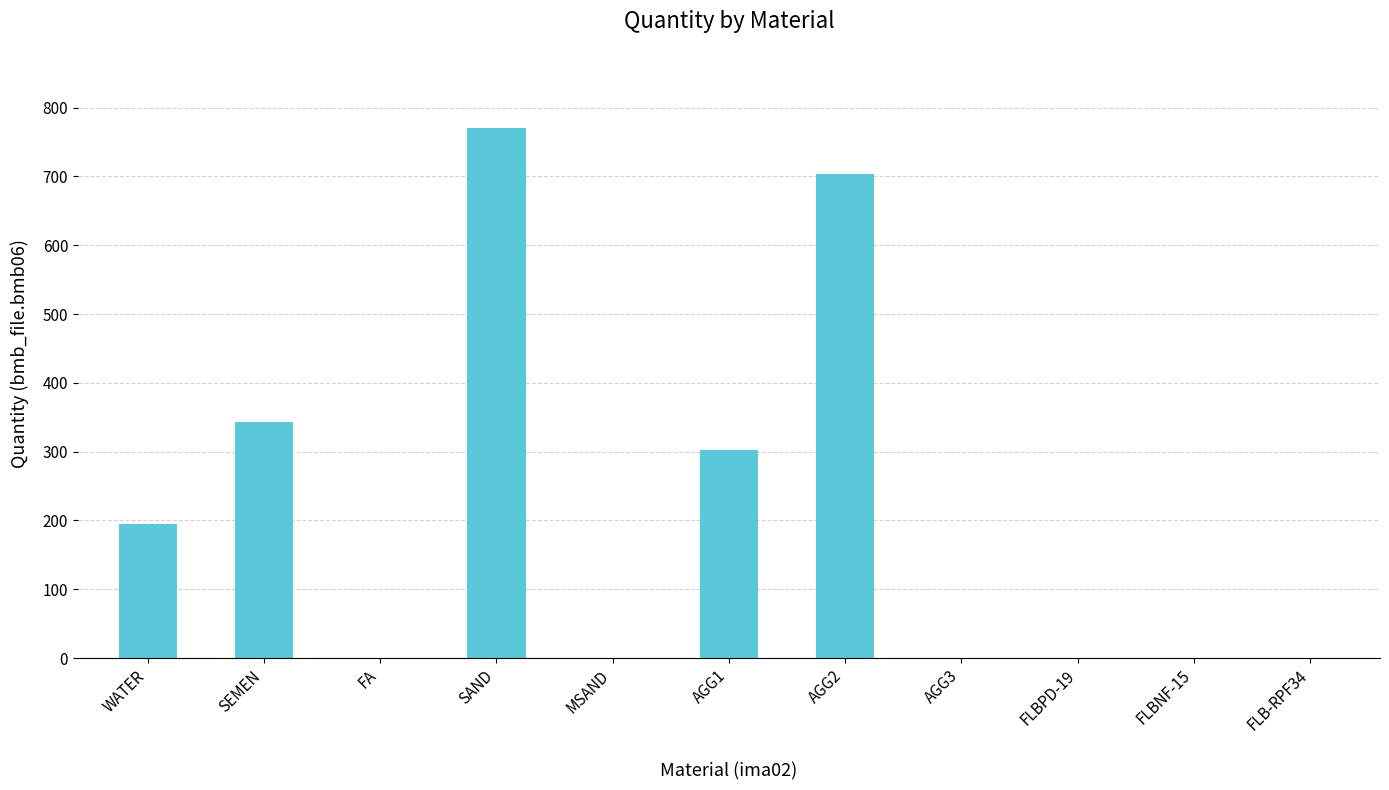

Which has a higher value, AGG1 or AGG2?

AGG2